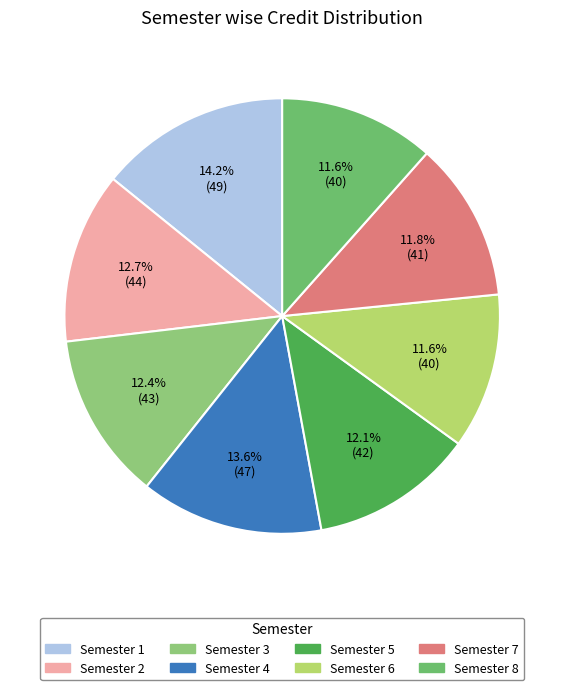

Count the number of slices in the pie.

8